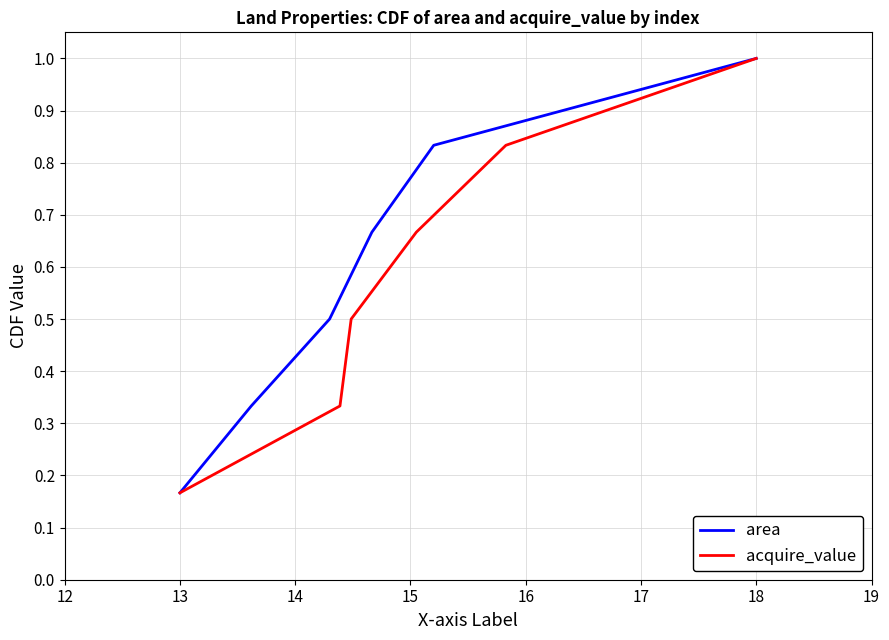

Which category has the highest value in the area series?

18